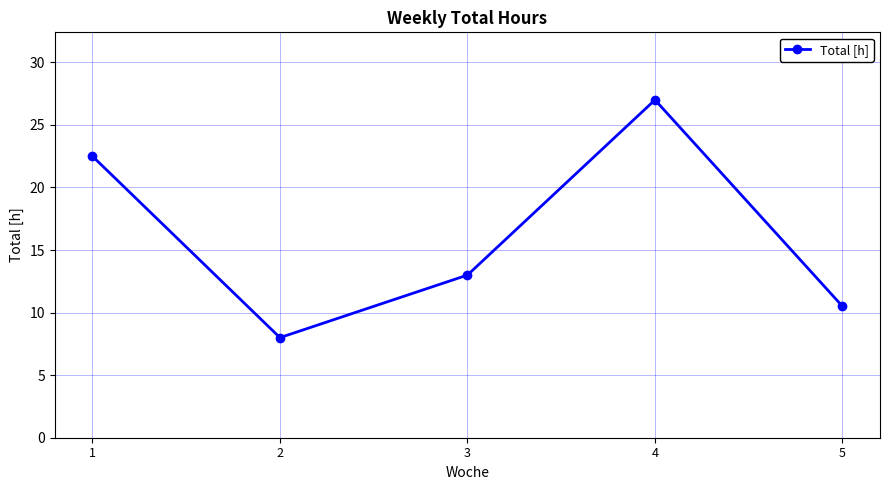

At which category does the chart reach its minimum across all series?

2